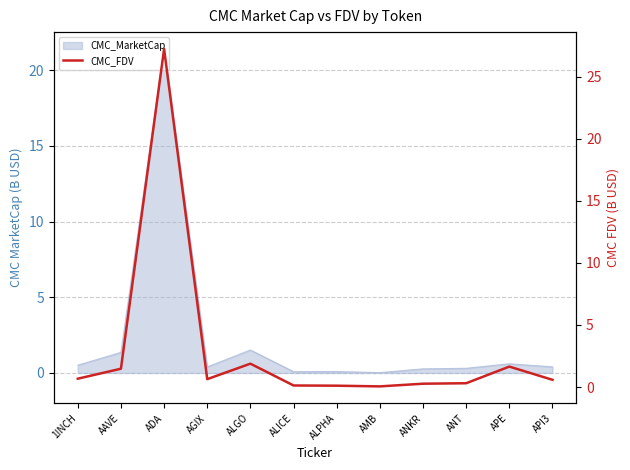

Is this an area chart (filled region under the line)?

No